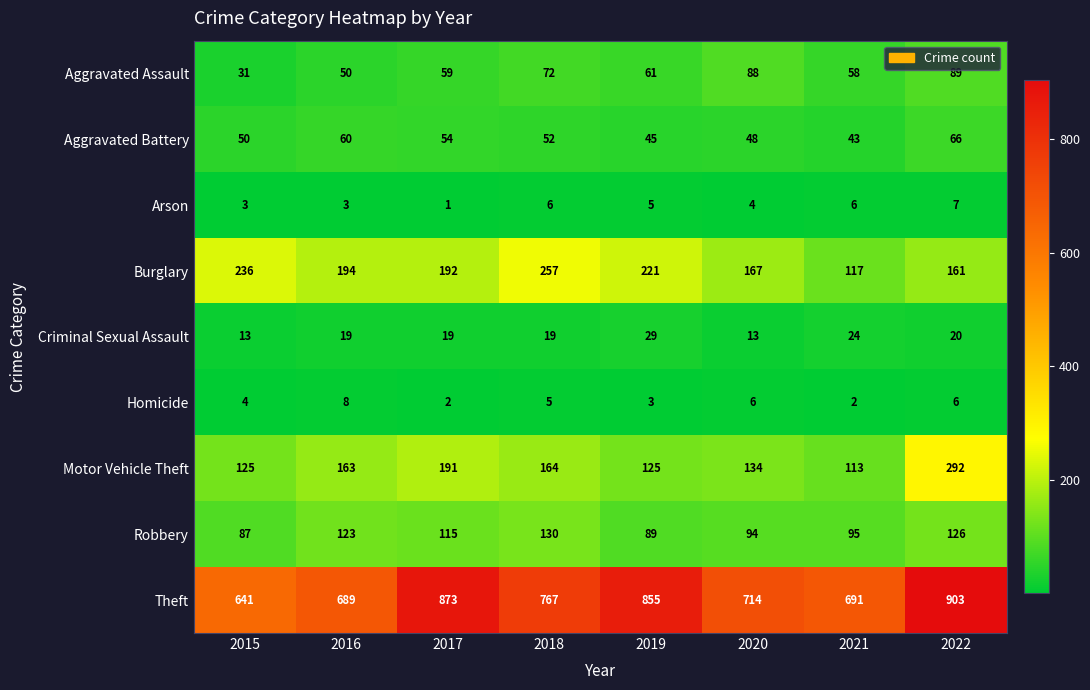

What is the difference between the highest and lowest values at 2021?

689